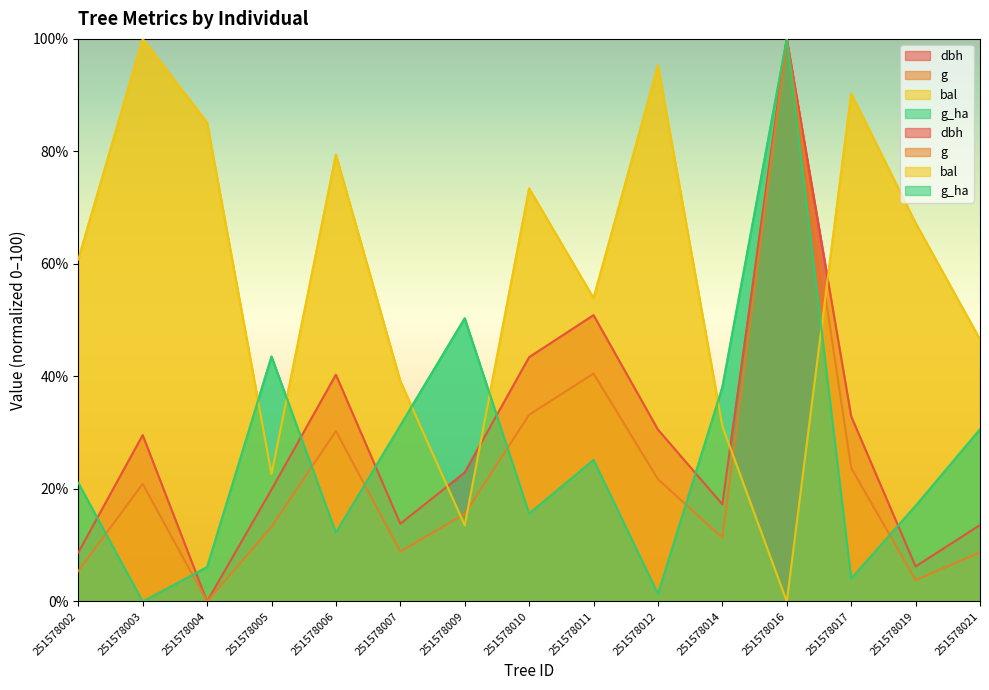

How many values in dbh are above zero?

14